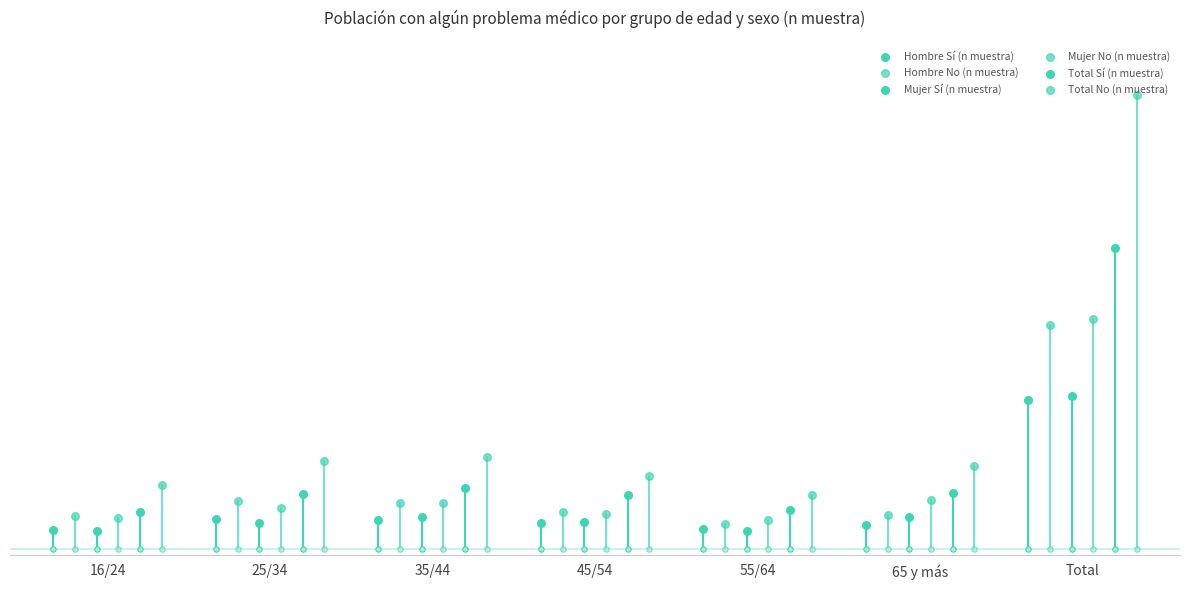

Which series has the widest spread of Y values?

Total No (n muestra)